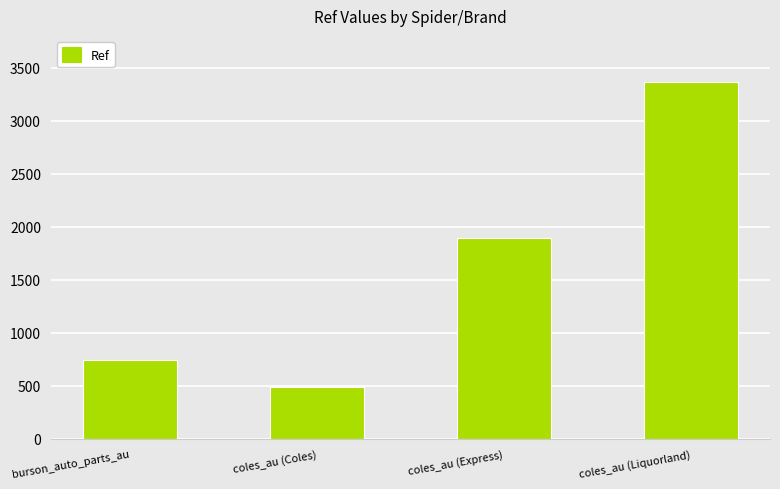

What is the value of the 1st bar from the left?

742